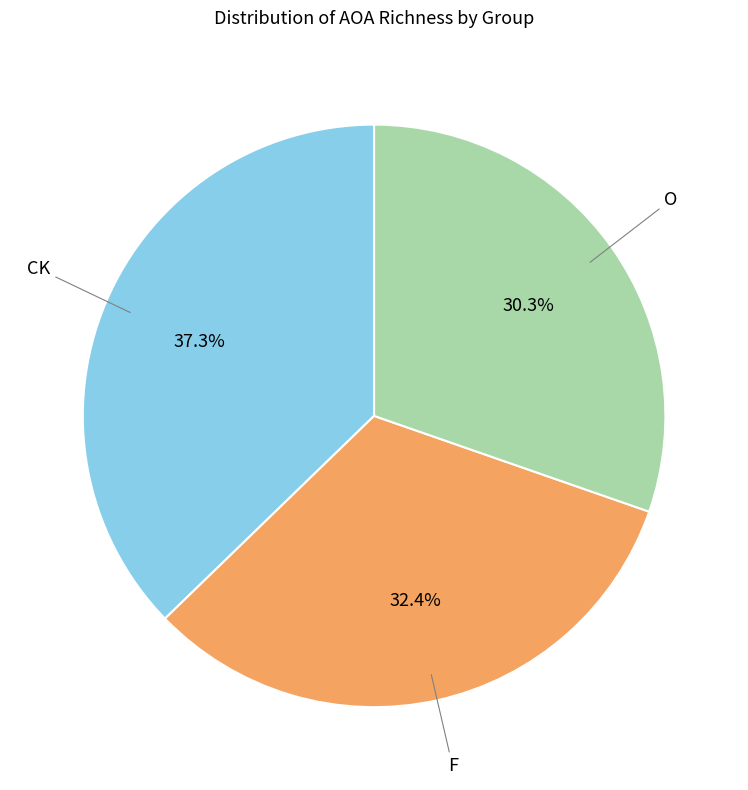

What is the total percentage of F and O?

62.7%